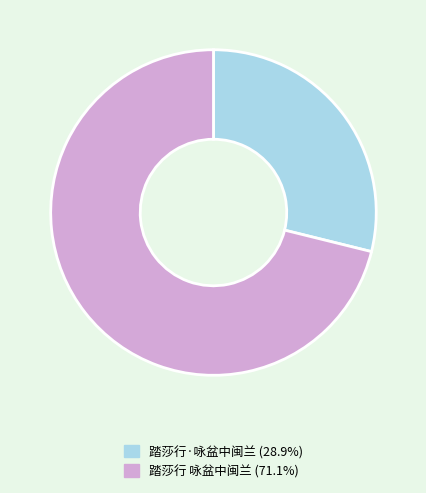

Which has a higher value, 踏莎行·咏盆中闽兰 or 踏莎行 咏盆中闽兰?

踏莎行 咏盆中闽兰